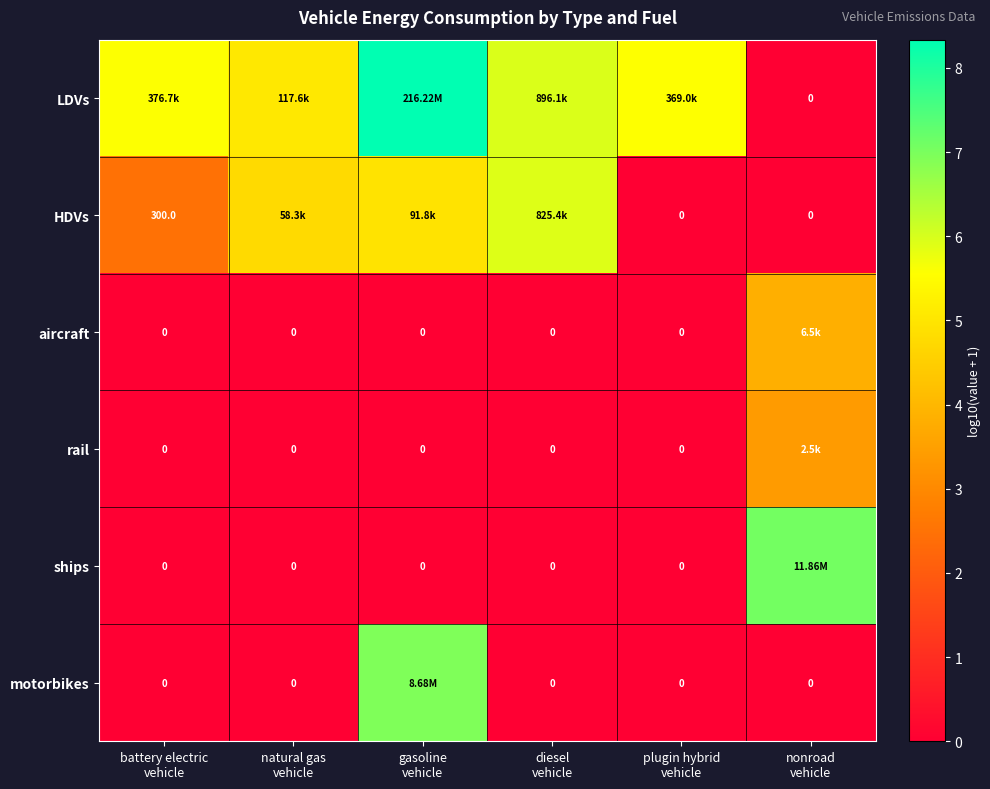

At natural gas vehicle, list the series in order from largest to smallest.

LDVs, HDVs, aircraft, rail, ships, motorbikes